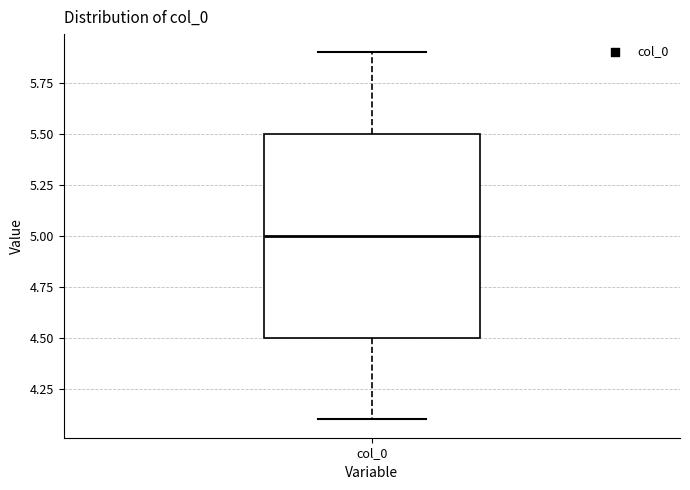

Read this box plot against the y-axis: the position of the median line, the range covered by the box, and the ends of both whiskers. The values are not printed on the chart, so give them approximately, as read against the axis.

median 5.0, box 4.5 to 5.5, whiskers 4.1 to 5.9